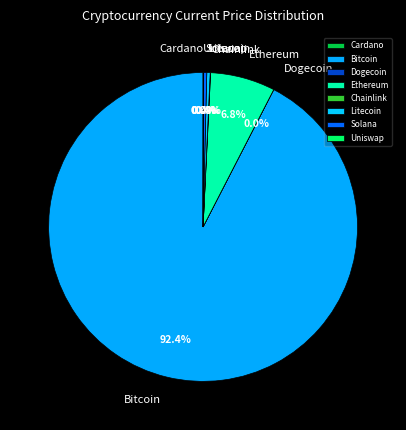

Is there a majority slice in this chart?

Yes